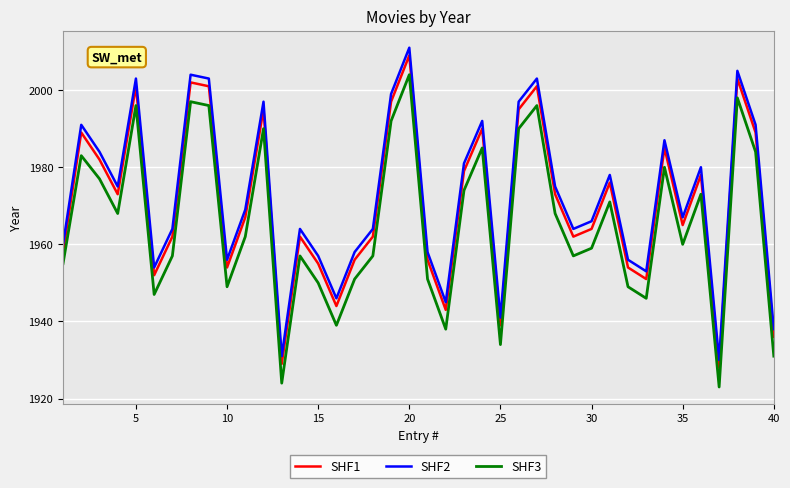

What is the highest value of the SHF3 series?

2004